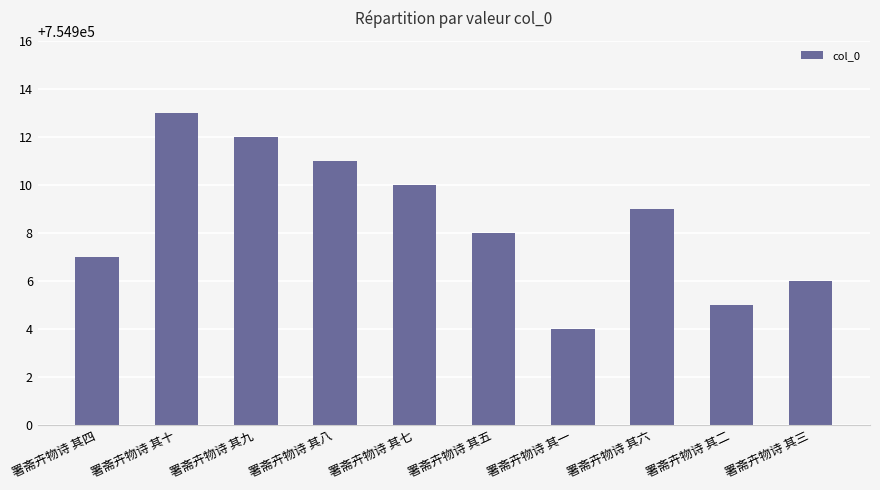

The chart shows a value of 754907 at 署斋卉物诗 其四. True or false?

True